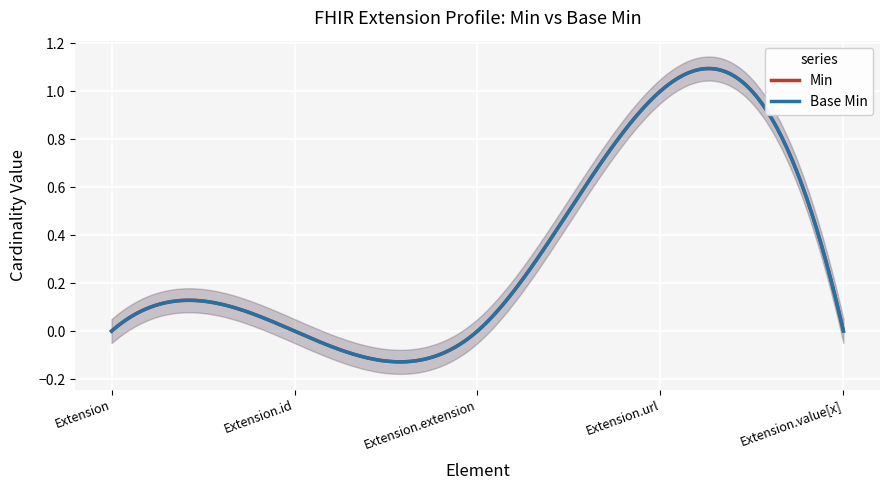

At how many categories does at least one series exceed 0?

1